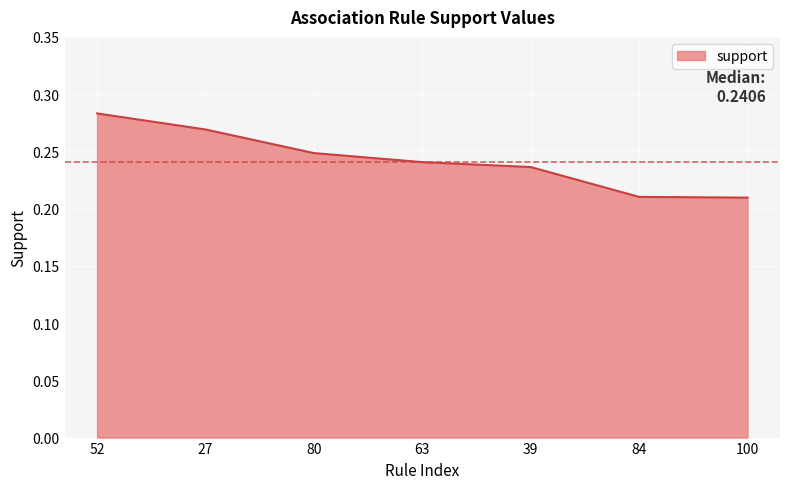

Which category has the highest value across all series?

52